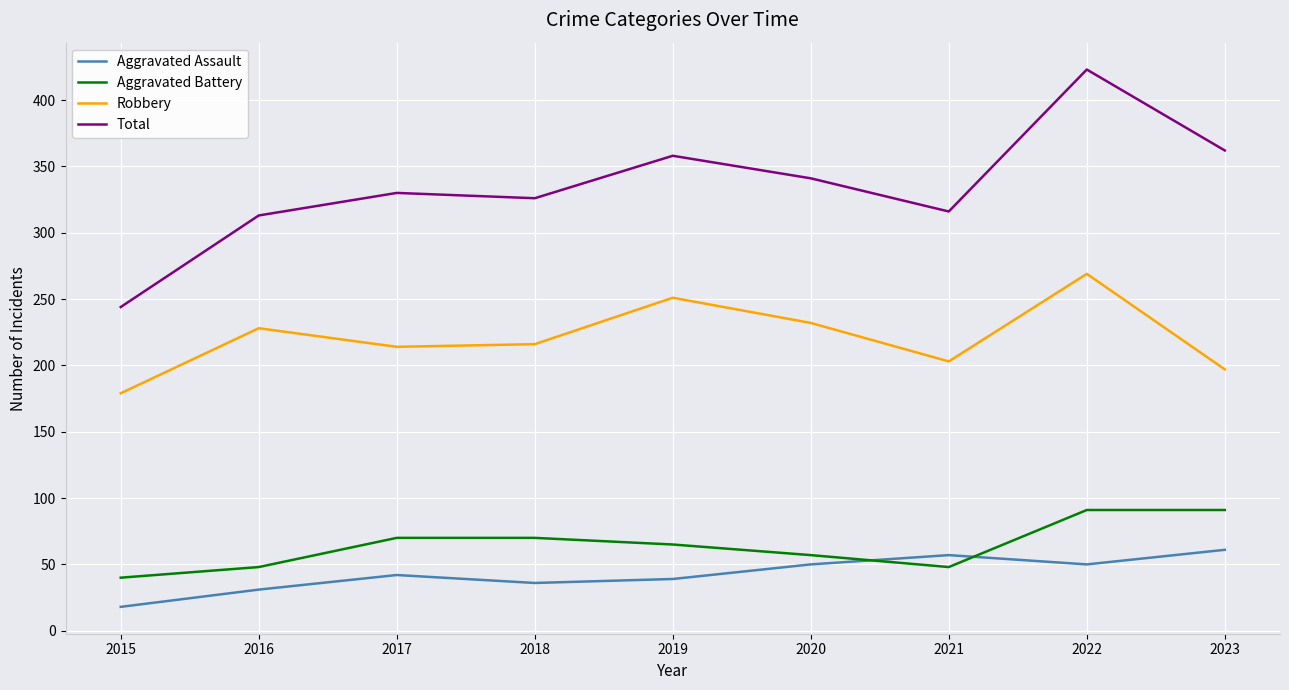

At which label is Aggravated Battery closest to 65?

2019